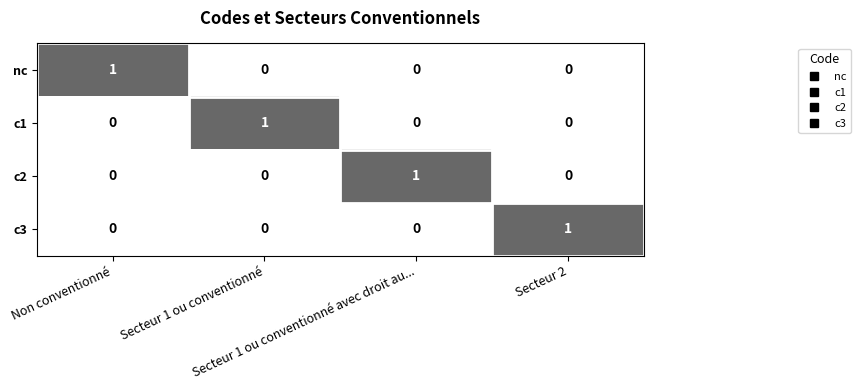

At how many categories does at least one series exceed 0?

4